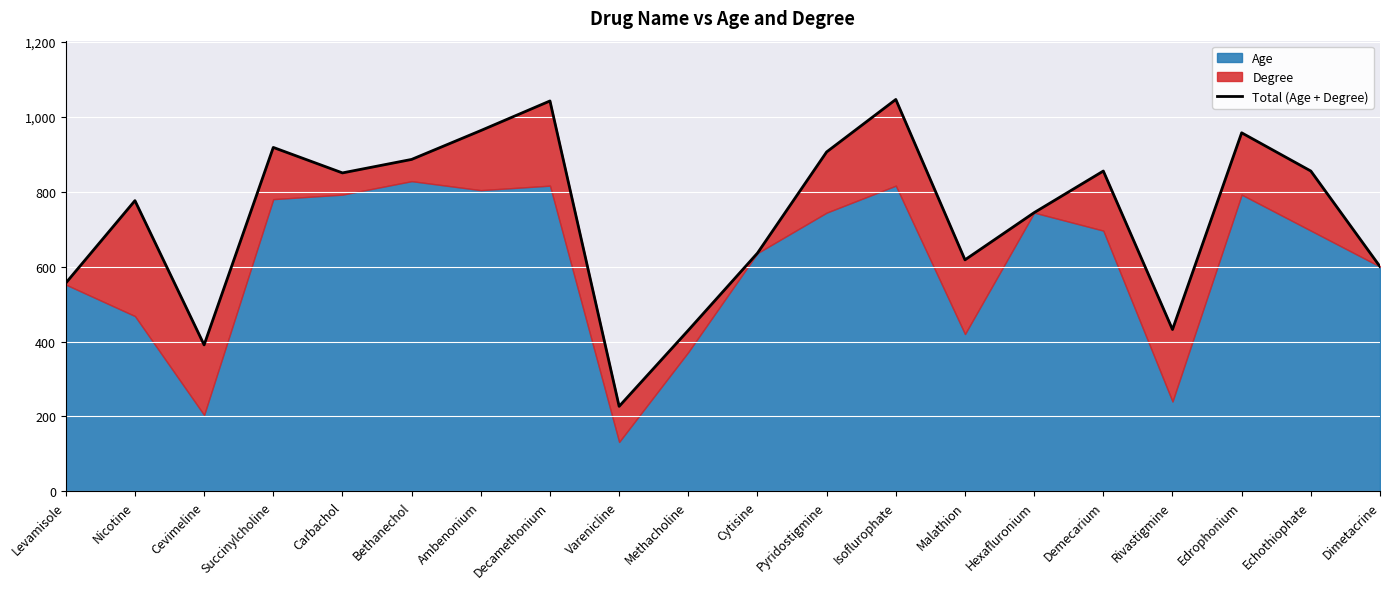

How many lines are shown in the chart?

1